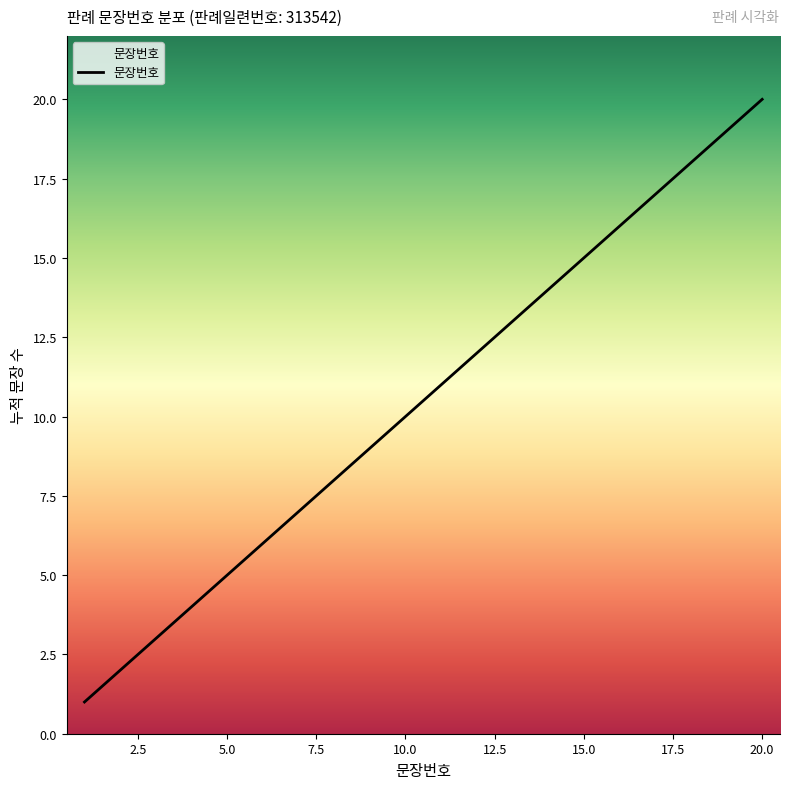

What is the difference between the maximum and minimum values?

19